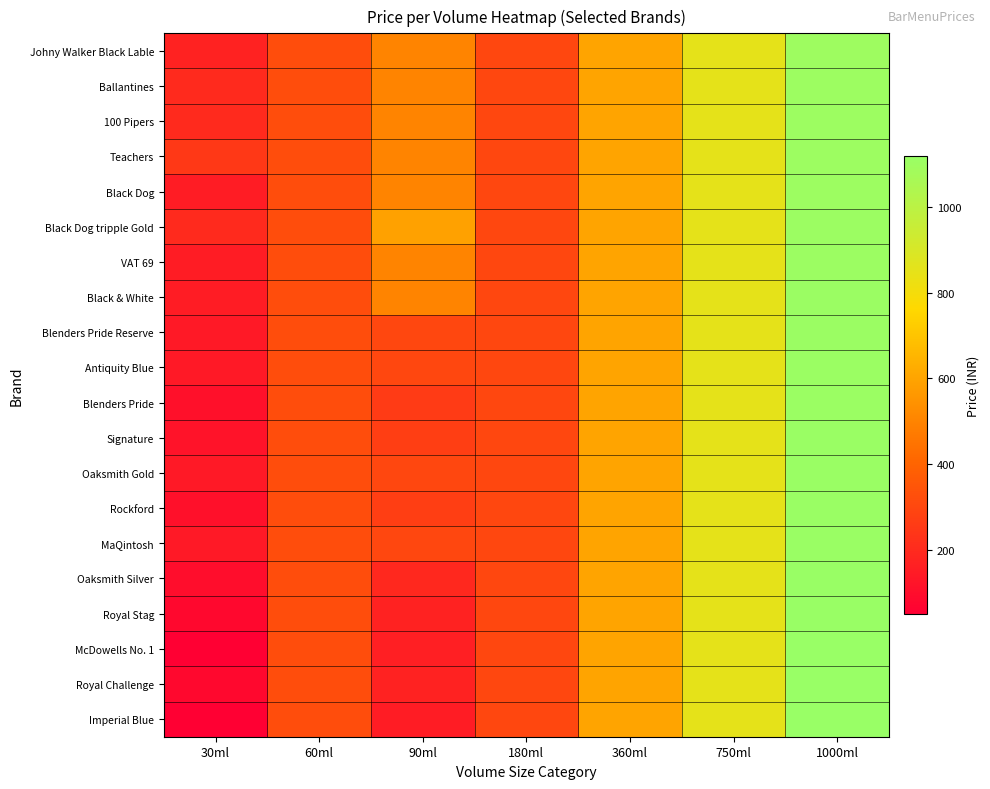

Reading right to left, transcribe all the data shown in this chart.

Johny Walker Black Lable: 1000ml=1100	750ml=850	360ml=600	180ml=300	90ml=500	60ml=320	30ml=170
Ballantines: 1000ml=1101	750ml=850	360ml=600	180ml=300	90ml=500	60ml=320	30ml=200
100 Pipers: 1000ml=1102	750ml=850	360ml=600	180ml=300	90ml=500	60ml=320	30ml=200
Teachers: 1000ml=1103	750ml=850	360ml=600	180ml=300	90ml=500	60ml=320	30ml=250
Black Dog: 1000ml=1104	750ml=850	360ml=600	180ml=300	90ml=500	60ml=320	30ml=150
Black Dog tripple Gold: 1000ml=1105	750ml=850	360ml=600	180ml=300	90ml=590	60ml=320	30ml=200
VAT 69: 1000ml=1106	750ml=850	360ml=600	180ml=300	90ml=500	60ml=320	30ml=150
Black & White: 1000ml=1107	750ml=850	360ml=600	180ml=300	90ml=500	60ml=320	30ml=150
Blenders Pride Reserve: 1000ml=1108	750ml=850	360ml=600	180ml=300	90ml=300	60ml=320	30ml=140
Antiquity Blue: 1000ml=1109	750ml=850	360ml=600	180ml=300	90ml=300	60ml=320	30ml=140
Blenders Pride: 1000ml=1110	750ml=850	360ml=600	180ml=300	90ml=260	60ml=320	30ml=110
Signature: 1000ml=1111	750ml=850	360ml=600	180ml=300	90ml=270	60ml=320	30ml=120
Oaksmith Gold: 1000ml=1112	750ml=850	360ml=600	180ml=300	90ml=300	60ml=320	30ml=140
Rockford: 1000ml=1113	750ml=850	360ml=600	180ml=300	90ml=270	60ml=320	30ml=110
MaQintosh: 1000ml=1114	750ml=850	360ml=600	180ml=300	90ml=300	60ml=320	30ml=140
Oaksmith Silver: 1000ml=1115	750ml=850	360ml=600	180ml=300	90ml=190	60ml=320	30ml=100
Royal Stag: 1000ml=1116	750ml=850	360ml=600	180ml=300	90ml=170	60ml=320	30ml=80
McDowells No. 1: 1000ml=1117	750ml=850	360ml=600	180ml=300	90ml=160	60ml=320	30ml=50
Royal Challenge: 1000ml=1118	750ml=850	360ml=600	180ml=300	90ml=170	60ml=320	30ml=80
Imperial Blue: 1000ml=1119	750ml=850	360ml=600	180ml=300	90ml=150	60ml=320	30ml=50